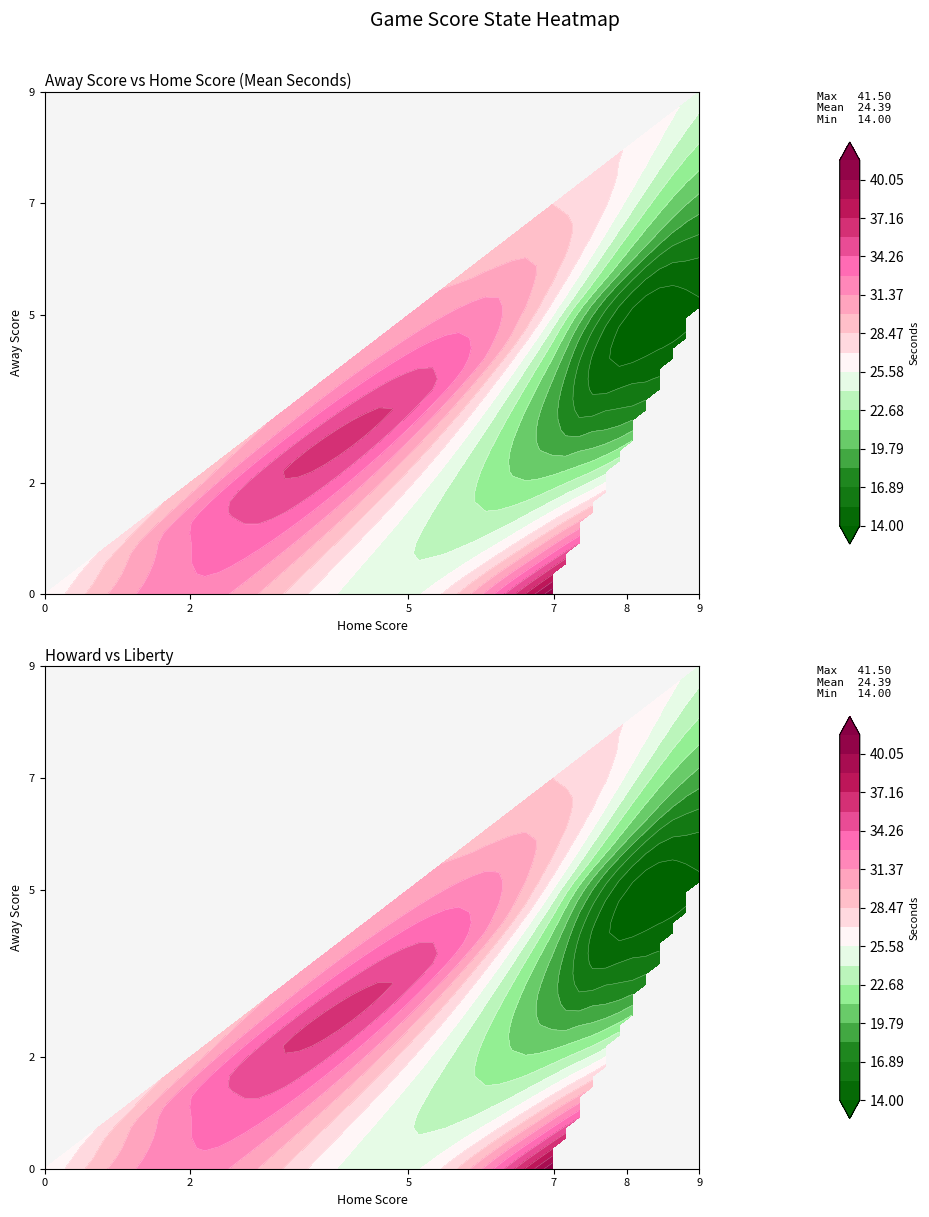

Which has a higher value, 5 or 31?

5